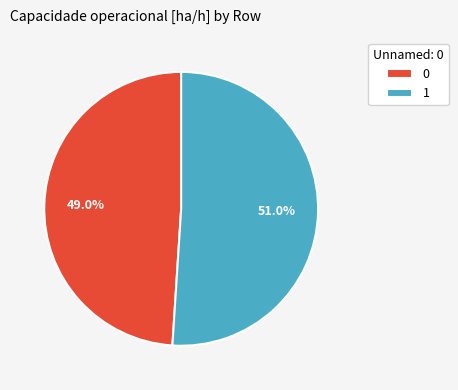

To the nearest percent, what portion does 1 represent?

51%